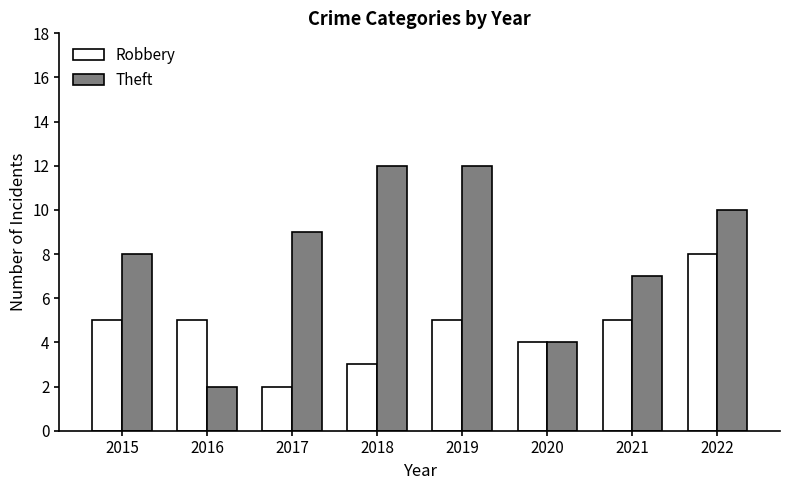

Which series has the widest spread of values?

Theft